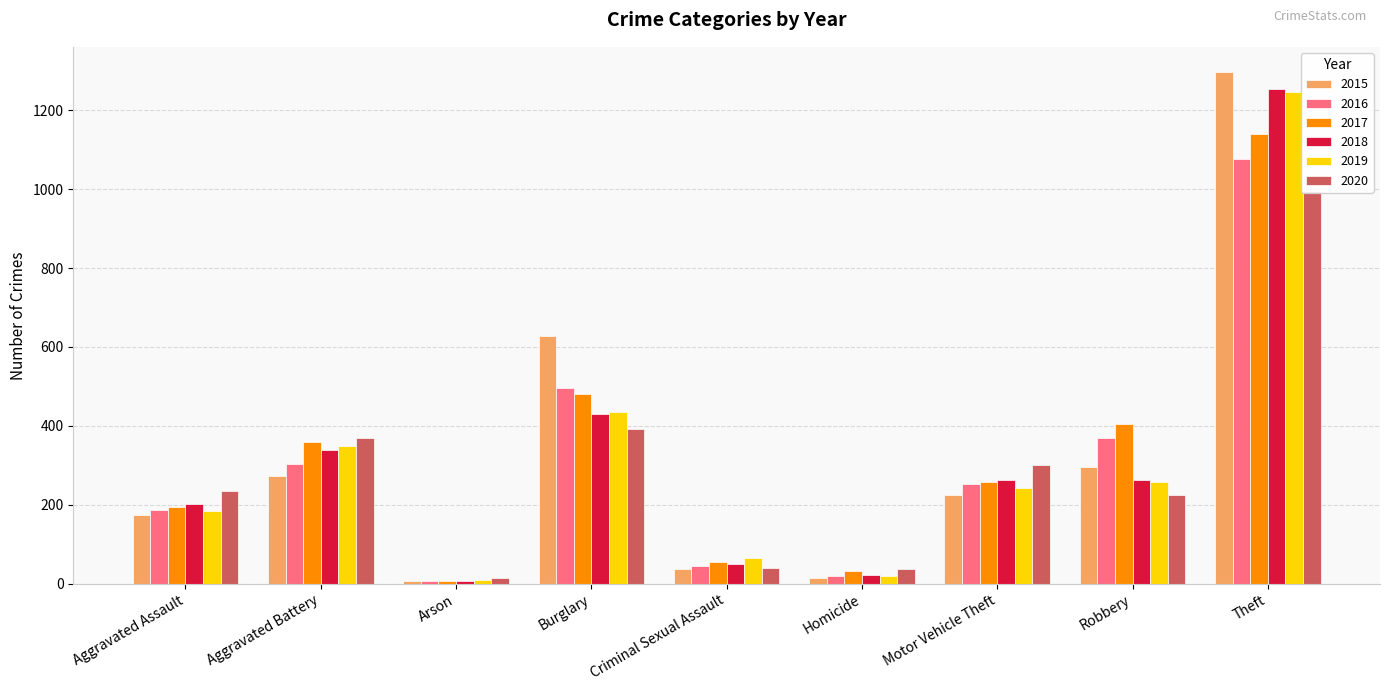

At which category does the chart reach its minimum across all series?

Arson